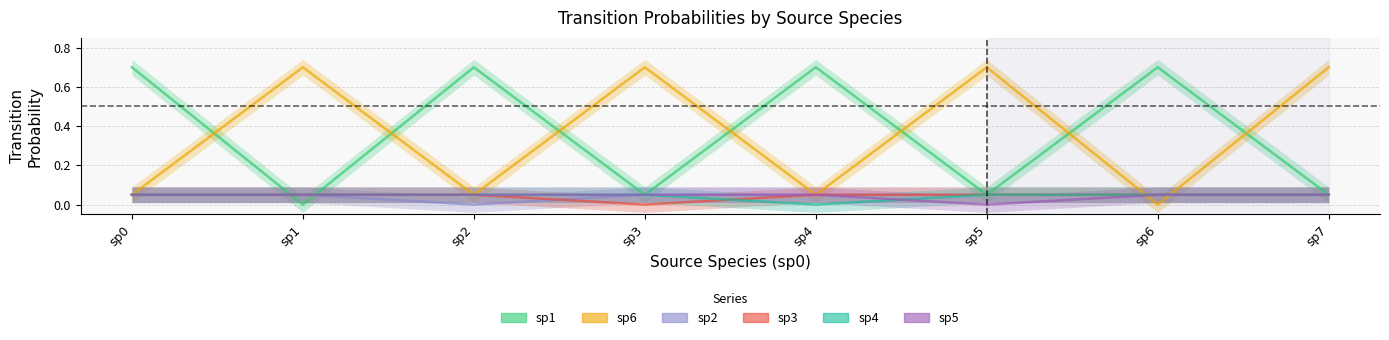

Where is the first local maximum for sp1?

sp2